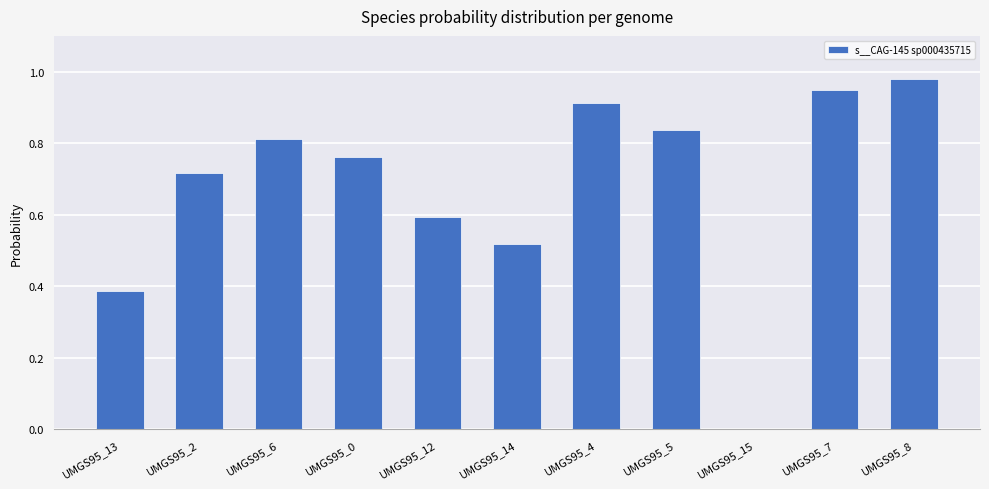

At which category does the chart reach its peak across all series?

UMGS95_8